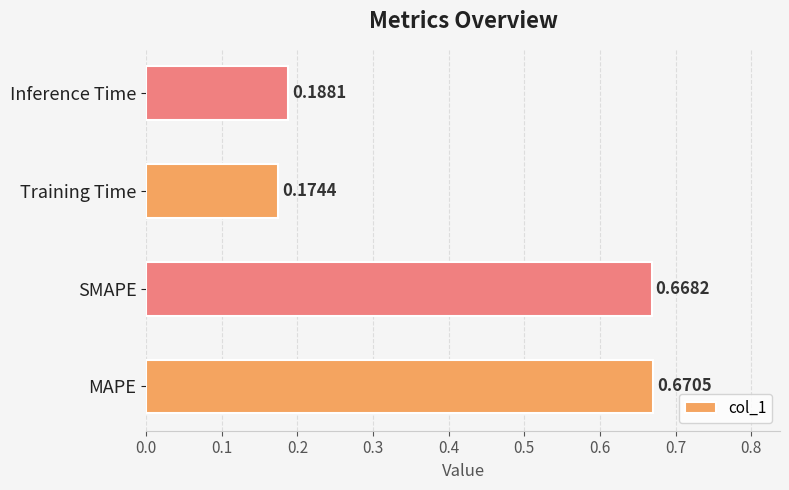

At which category does the chart reach its peak across all series?

MAPE